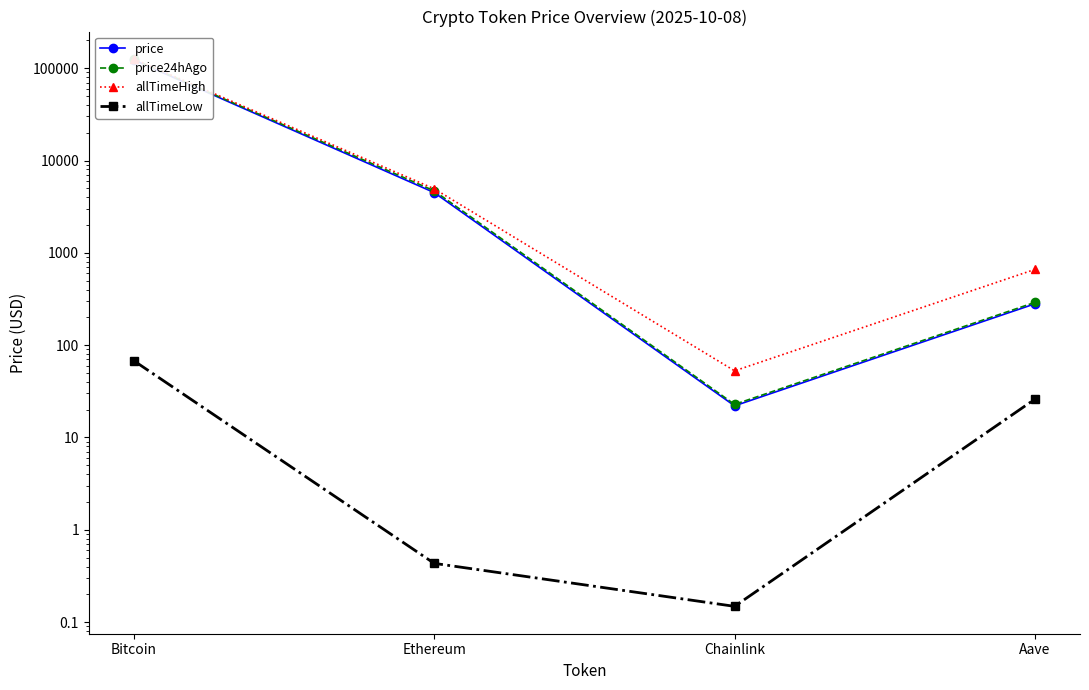

At which label is price24hAgo closest to 62193?

Ethereum